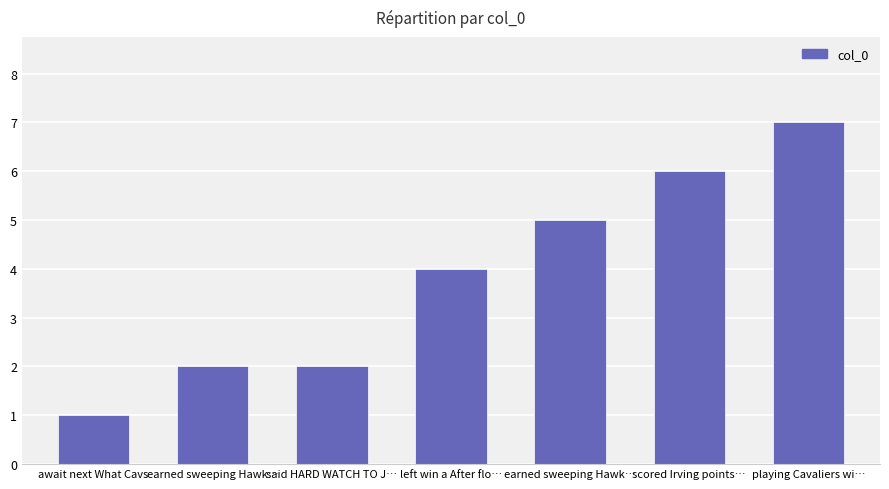

Rank the categories by value from lowest to highest.

await next What Cavs, earned sweeping Hawk…, said HARD WATCH TO J…, left win a After flo…, earned sweeping Hawk…, scored Irving points…, playing Cavaliers wi…